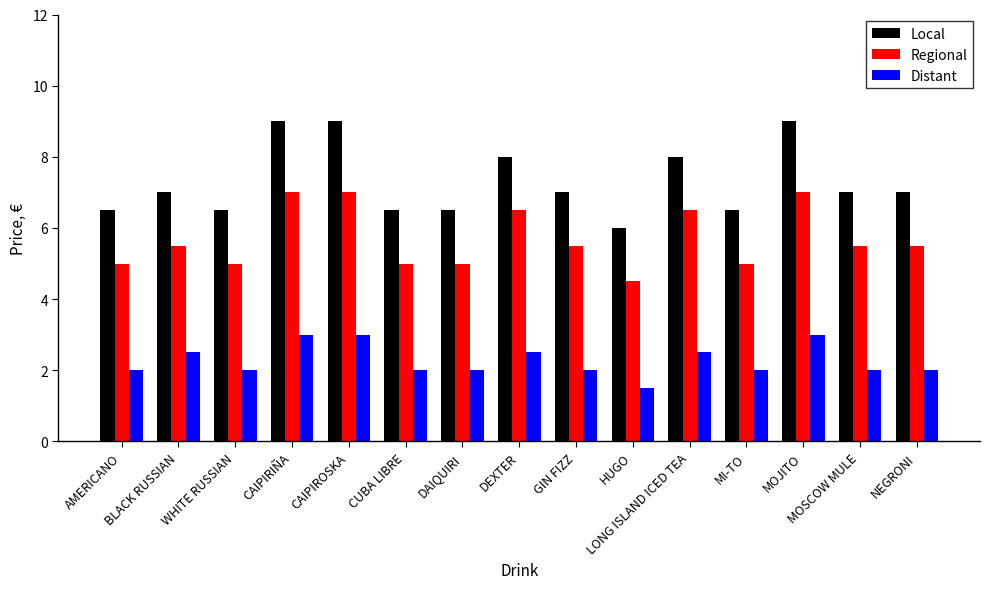

Which label corresponds to the smallest value in the chart?

HUGO